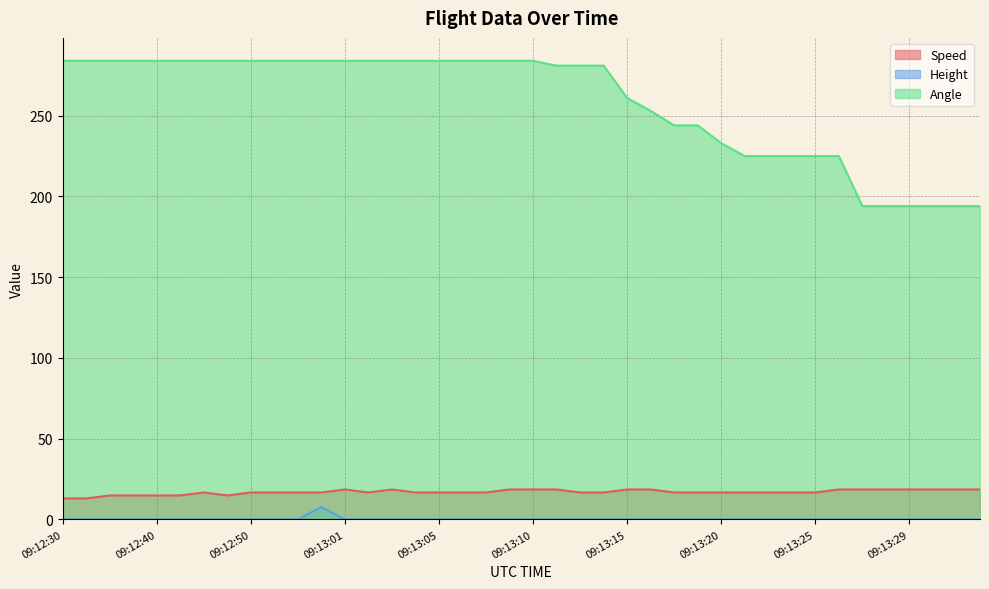

What is the difference between the highest and lowest values at 09:13:10?

284.0